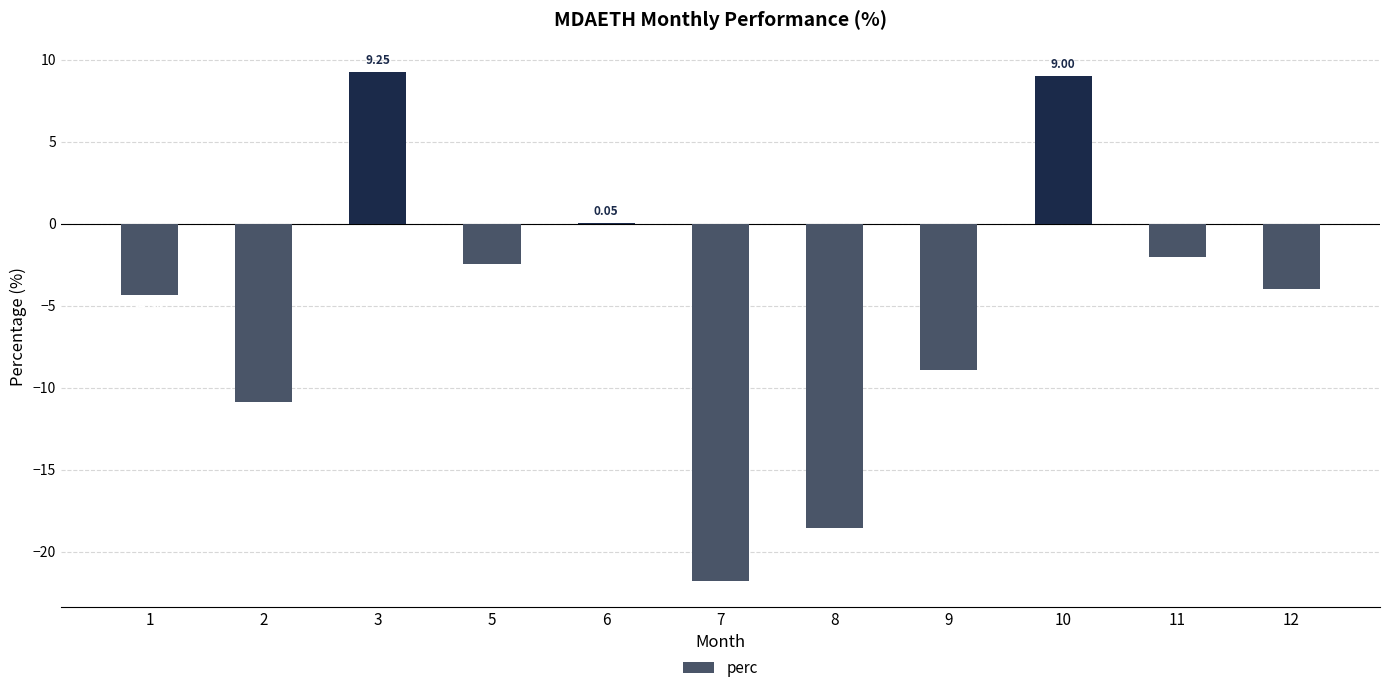

What is the sum of the values at 3 and 2?

-1.6